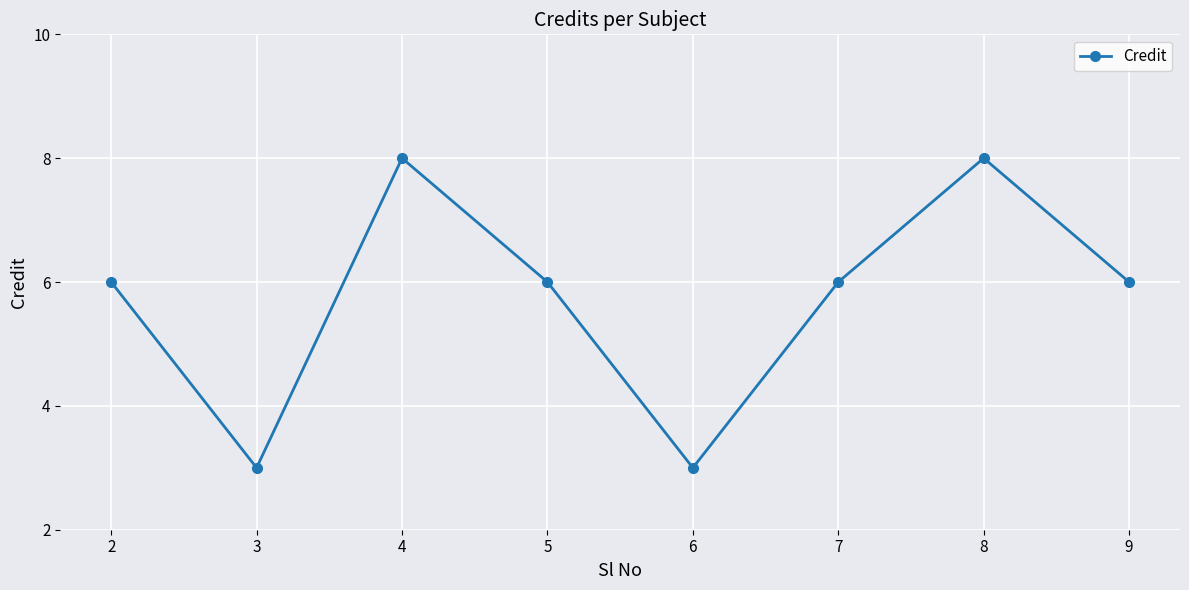

Approximately how many times larger is the value at 2 compared to 6?

2.0